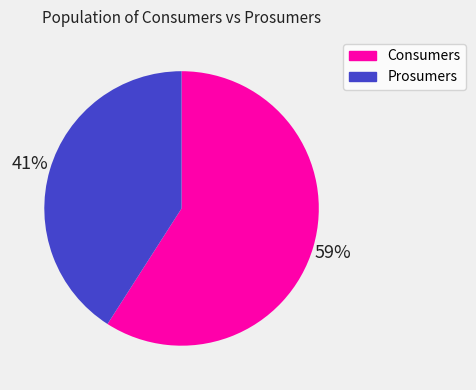

Which slice is the largest?

Consumers